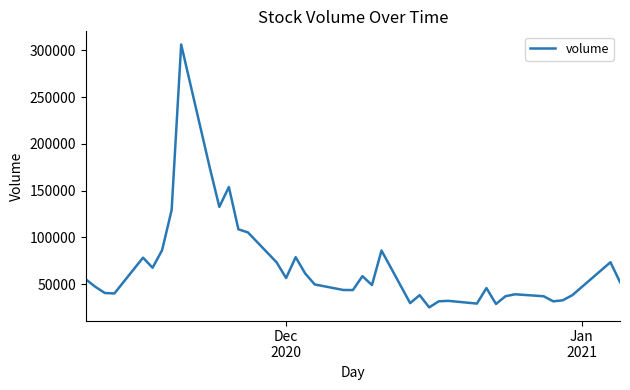

What is the minimum value shown in the chart?

25248.9